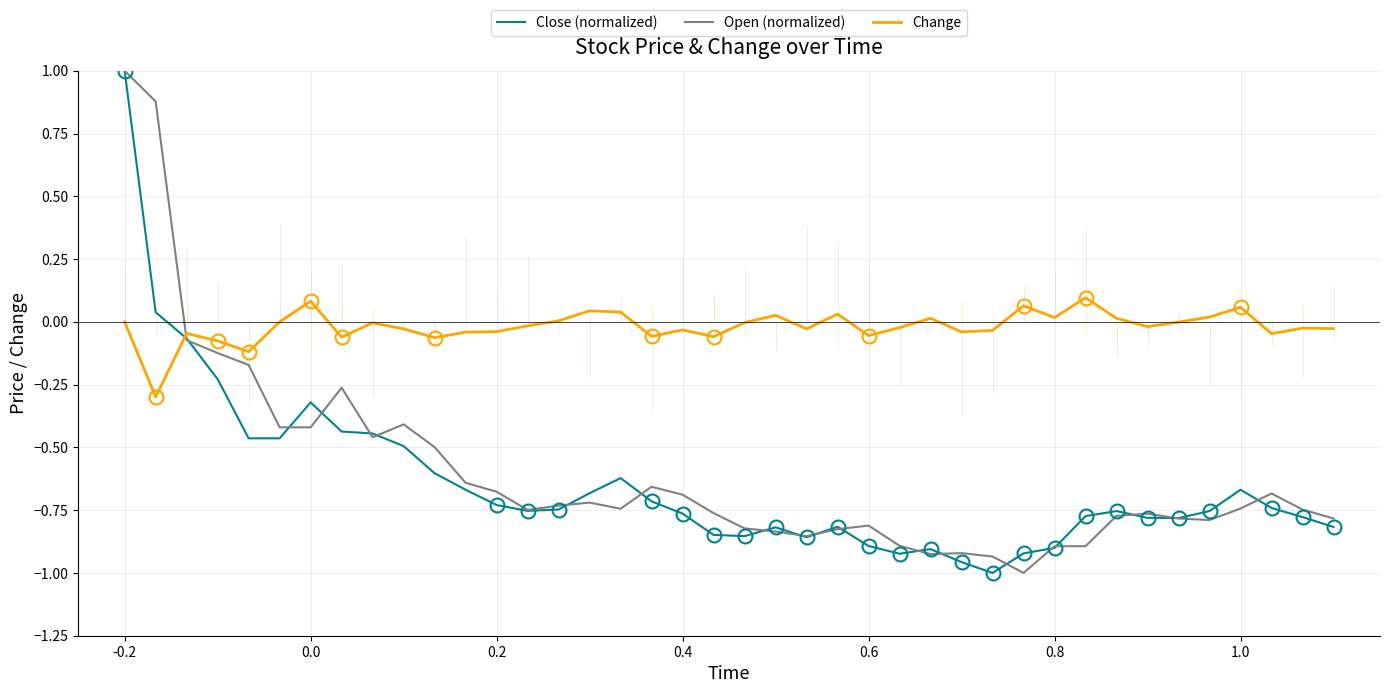

After their last crossing, which series has the higher values: Change or Open (normalized)?

Change